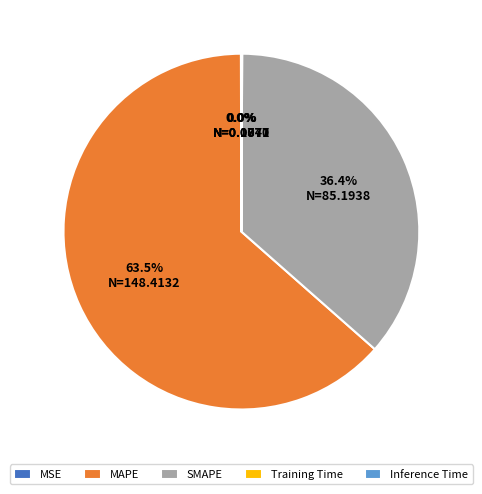

What percentage is the SMAPE slice, to the nearest percent?

36%